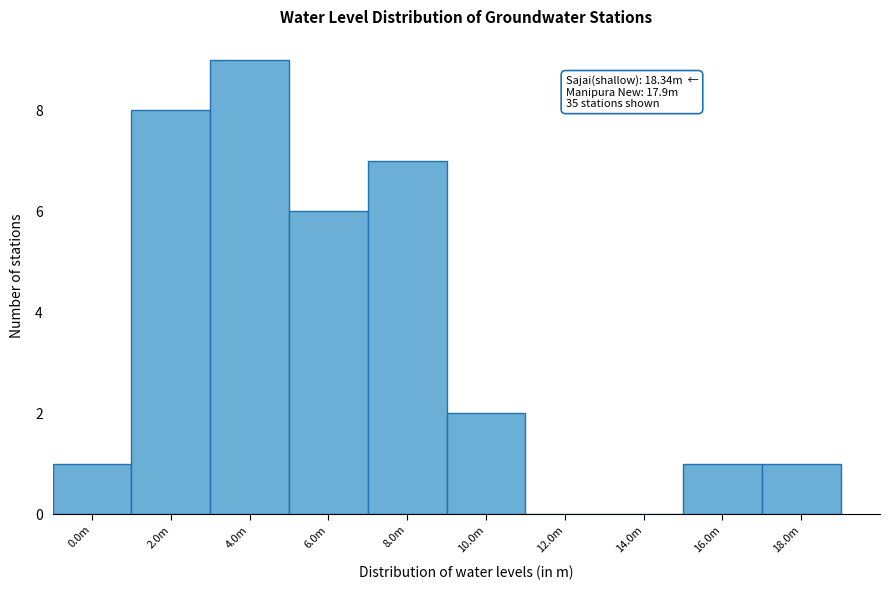

Reading left to right, extract all data points from this chart.

0.0m=1	2.0m=8	4.0m=9	6.0m=6	8.0m=7	10.0m=2	12.0m=0	14.0m=0	16.0m=1	18.0m=1